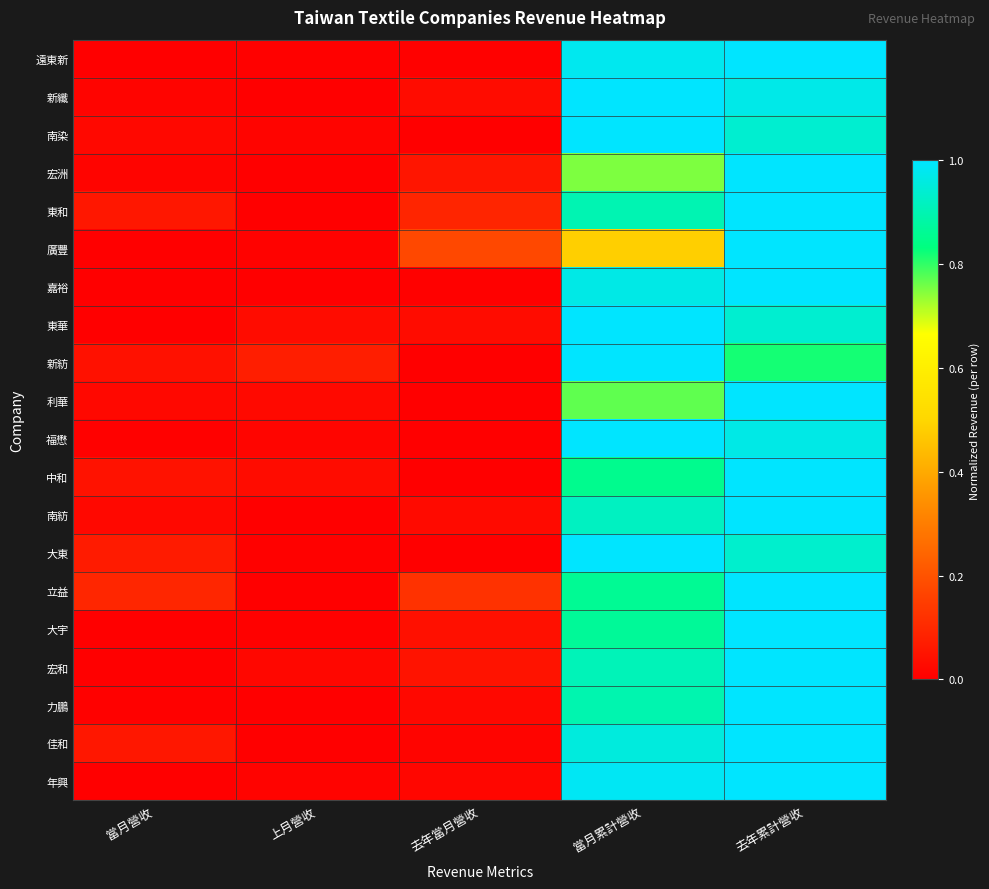

Between 去年當月營收 and 上月營收, which is larger?

上月營收